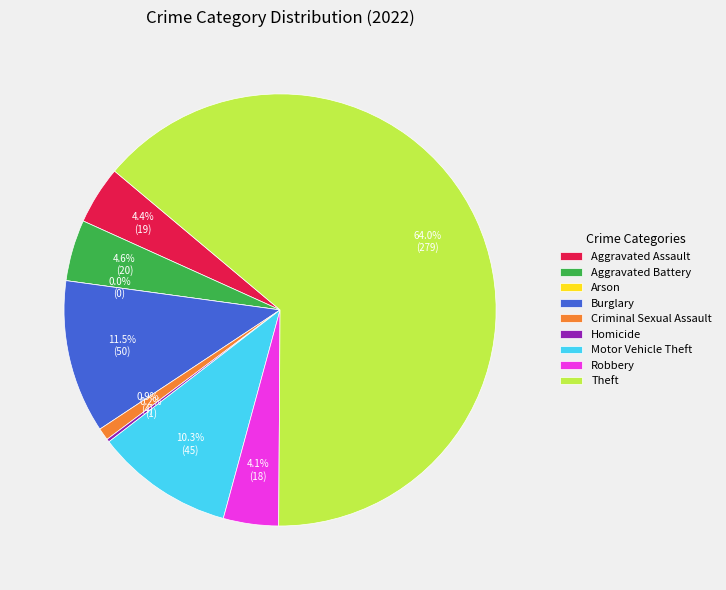

To the nearest percent, what is the difference between the largest and smallest slice percentages?

64%